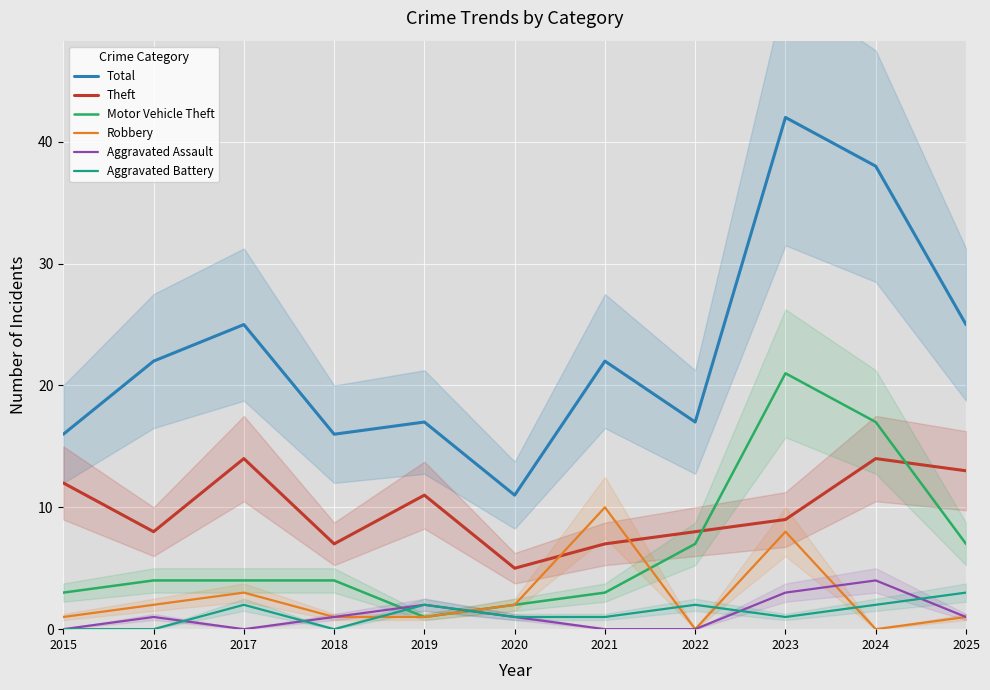

Which series has the widest spread of values?

Total